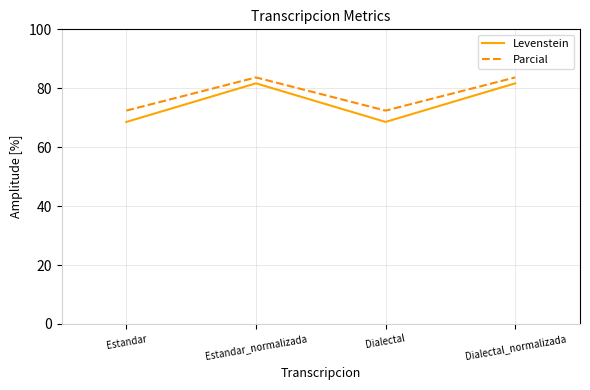

How many distinct data groups are displayed?

2